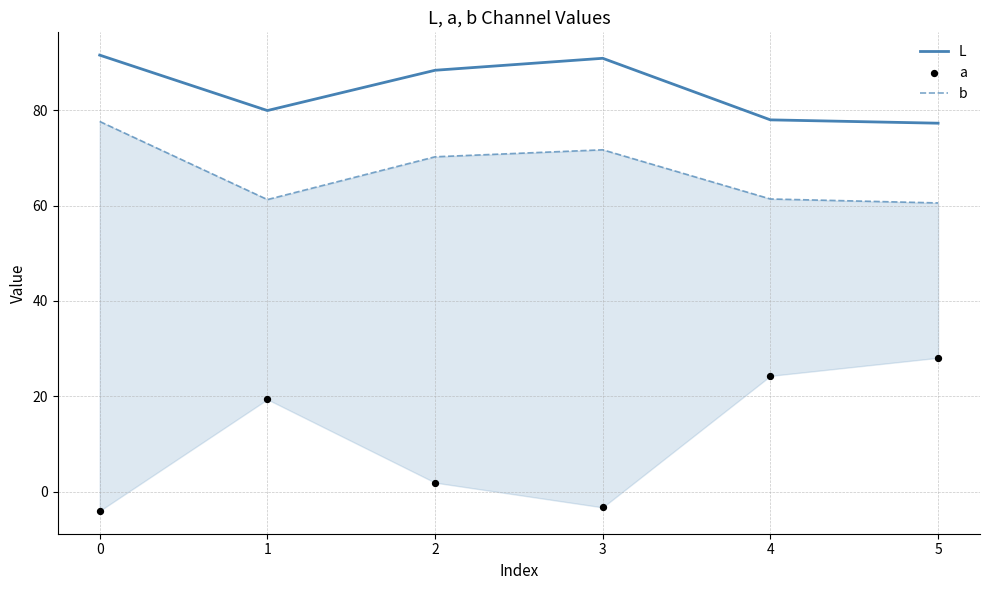

The value of L at 1 is 49.5. True or false?

False